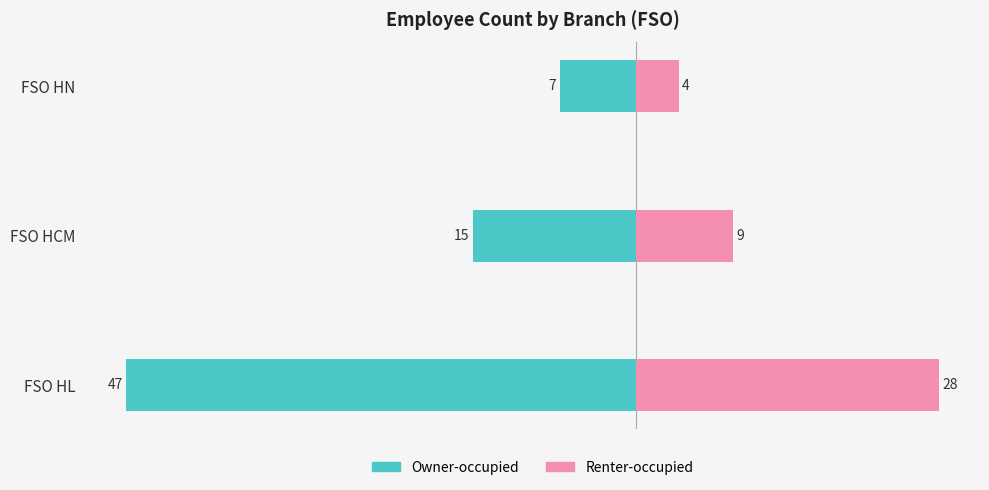

Read the Owner-occupied value at FSO HN, to the nearest 10.

-10